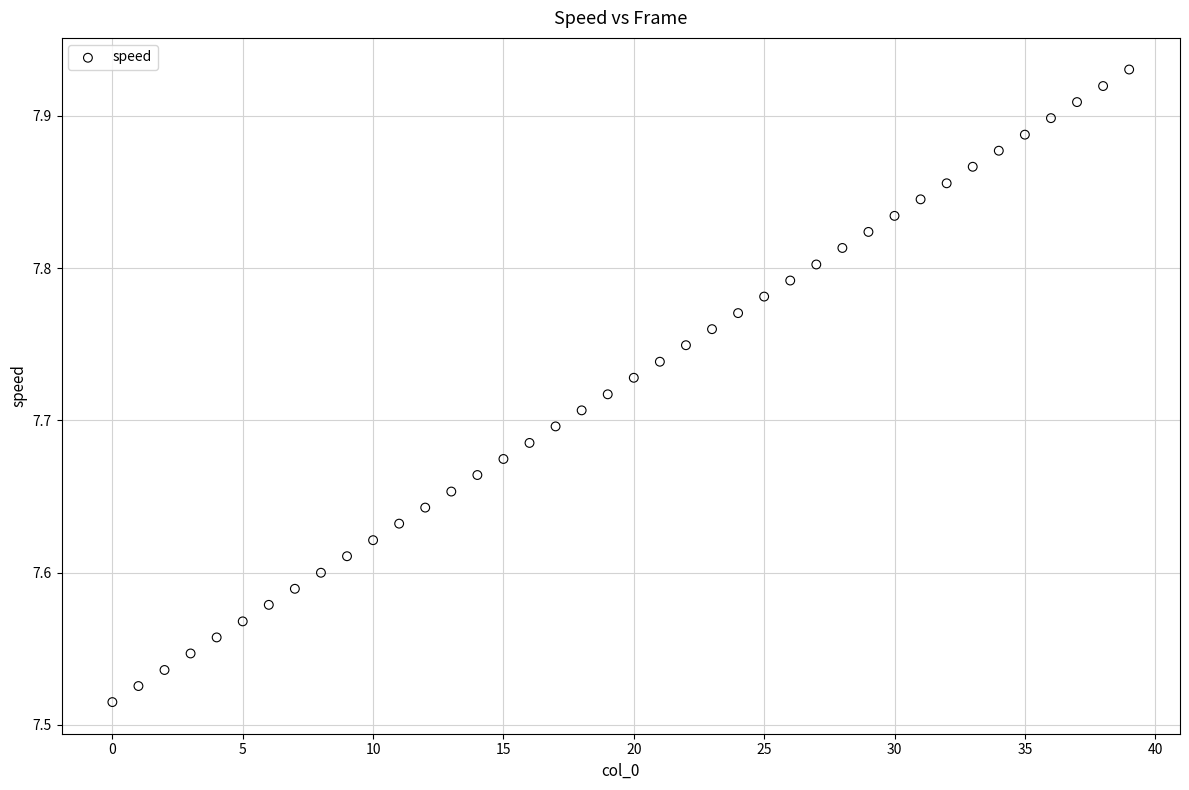

What is the range of Y values (max minus min)?

0.4